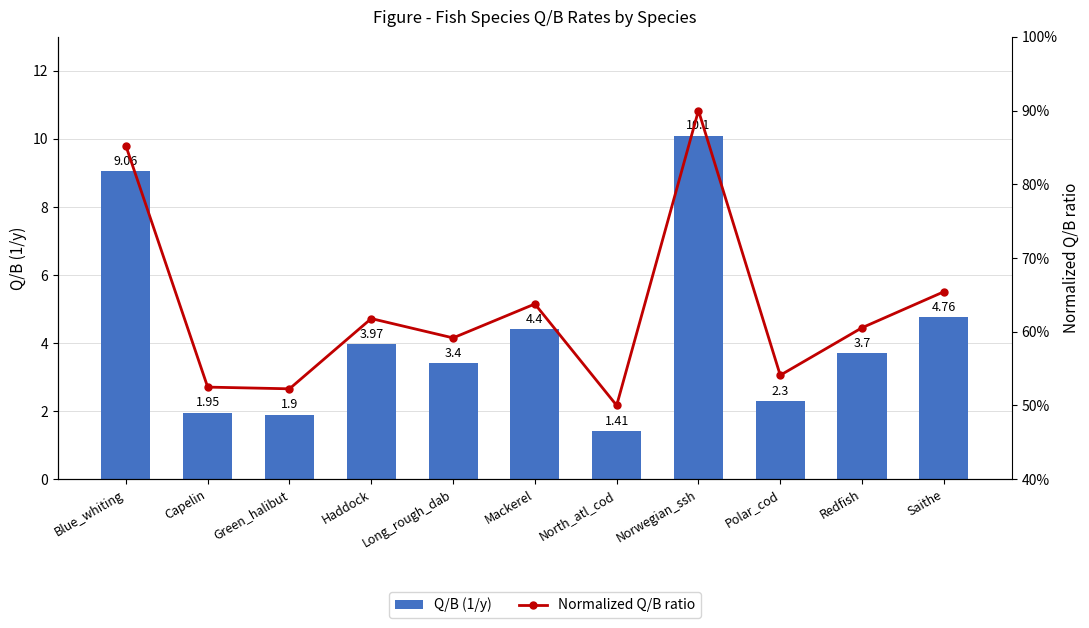

What is the label of the 11th bar from the right?

Blue_whiting